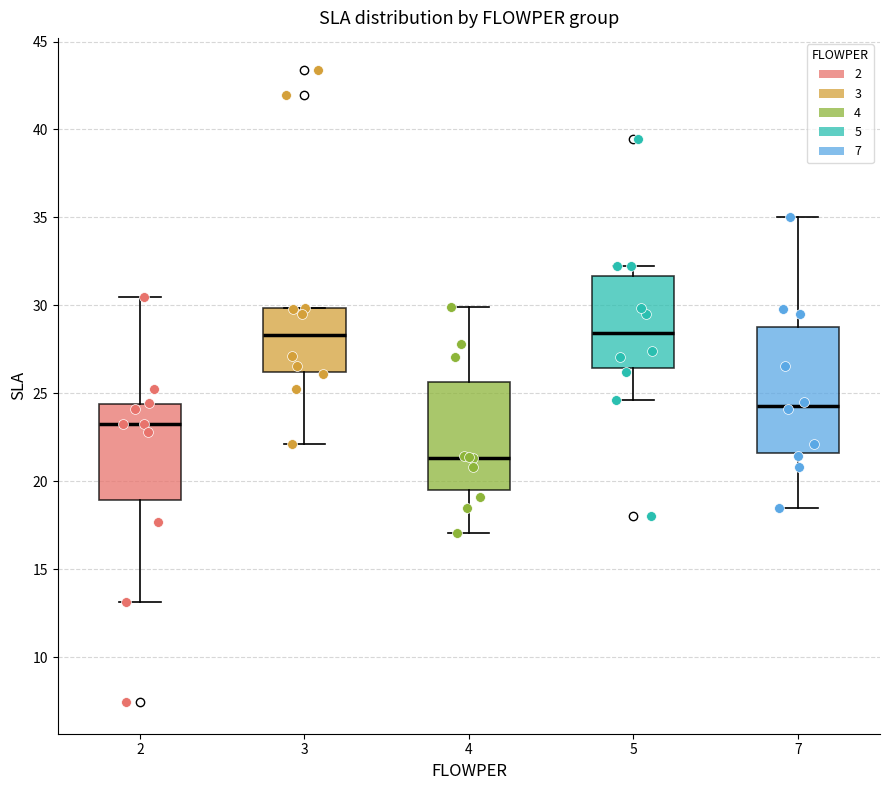

Which box is the tallest, from its lower edge to its upper edge?

7